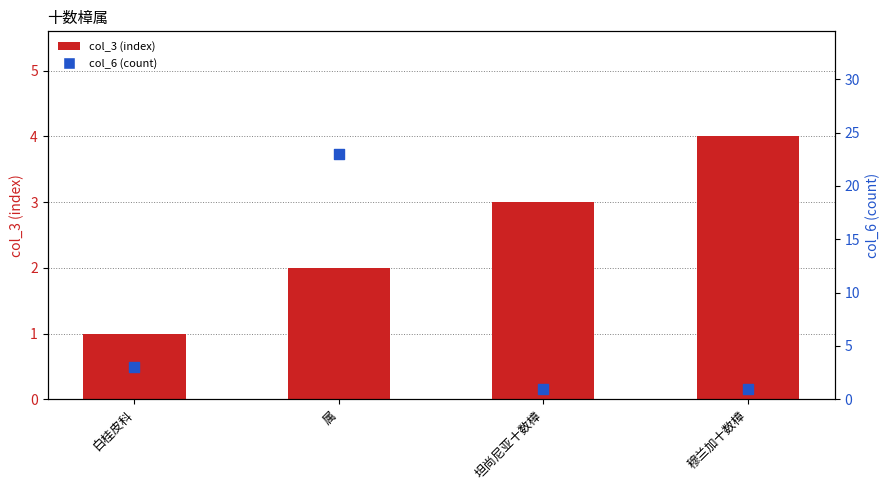

At which category is the sum across all series the highest?

属